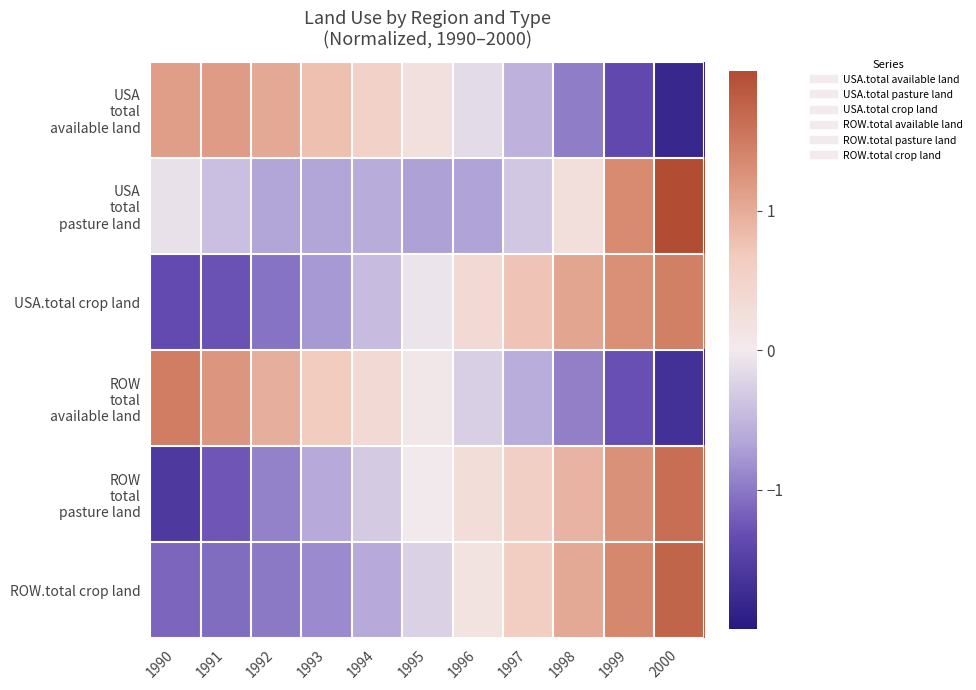

What is the total value across all series at 1994?

-1.1